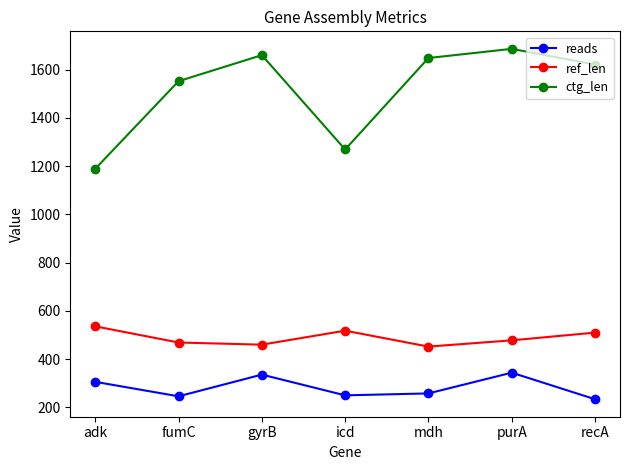

The value of ctg_len at adk is 599. True or false?

False